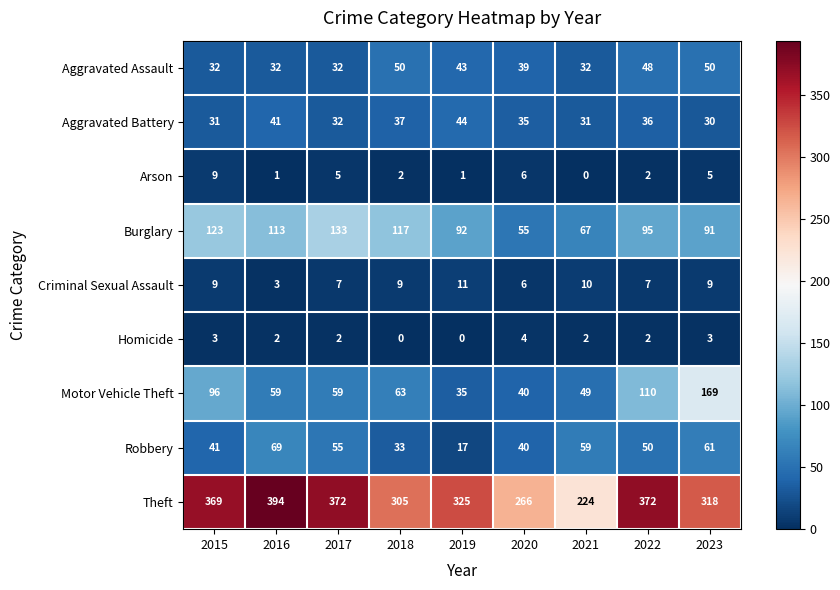

What is the maximum value shown in the chart?

394